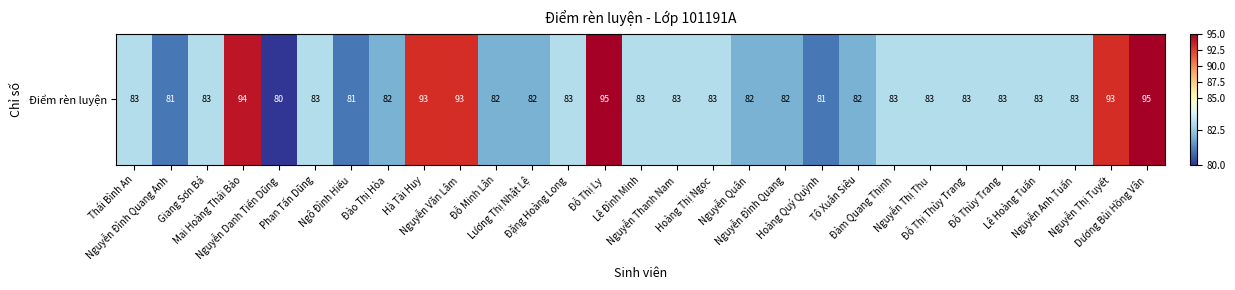

What is the difference between the second highest and minimum values?

15